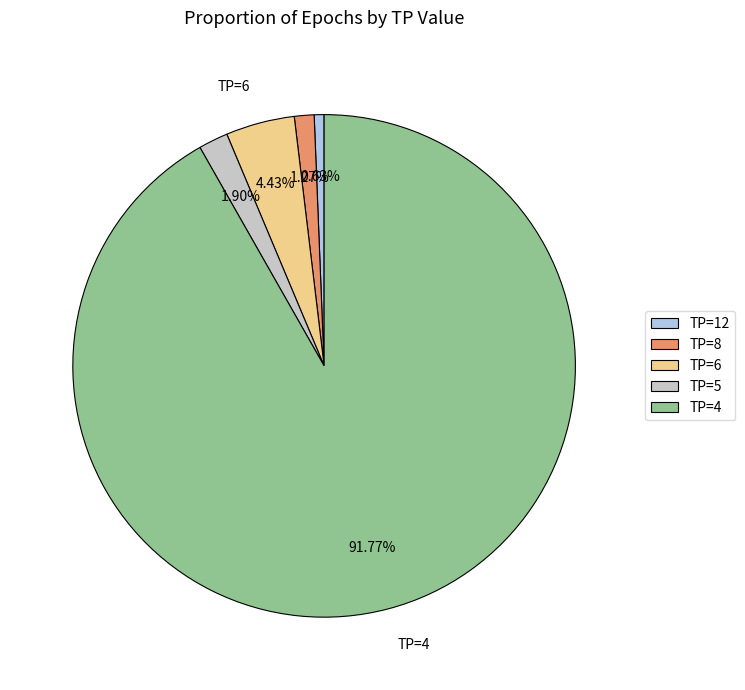

To the nearest percent, what portion does TP=8 represent?

1%